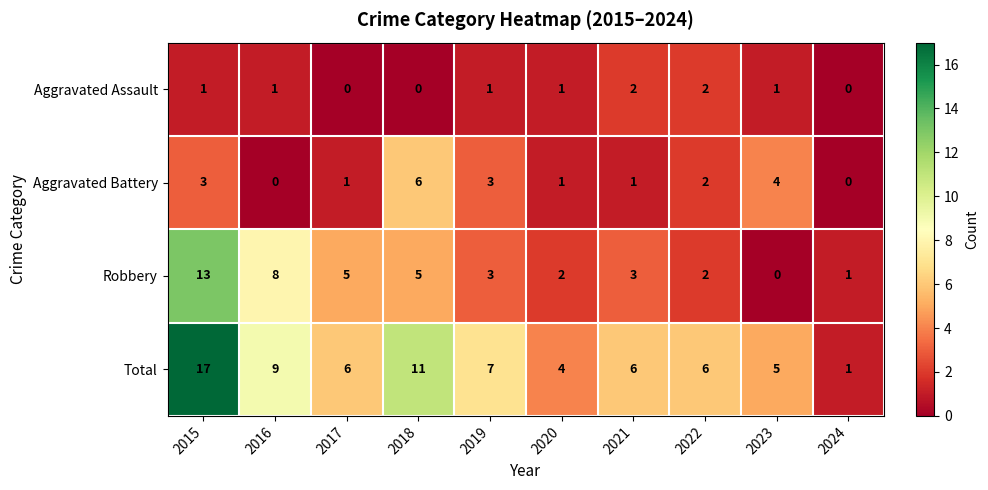

At 2018, list the series in order from smallest to largest.

Aggravated Assault, Robbery, Aggravated Battery, Total